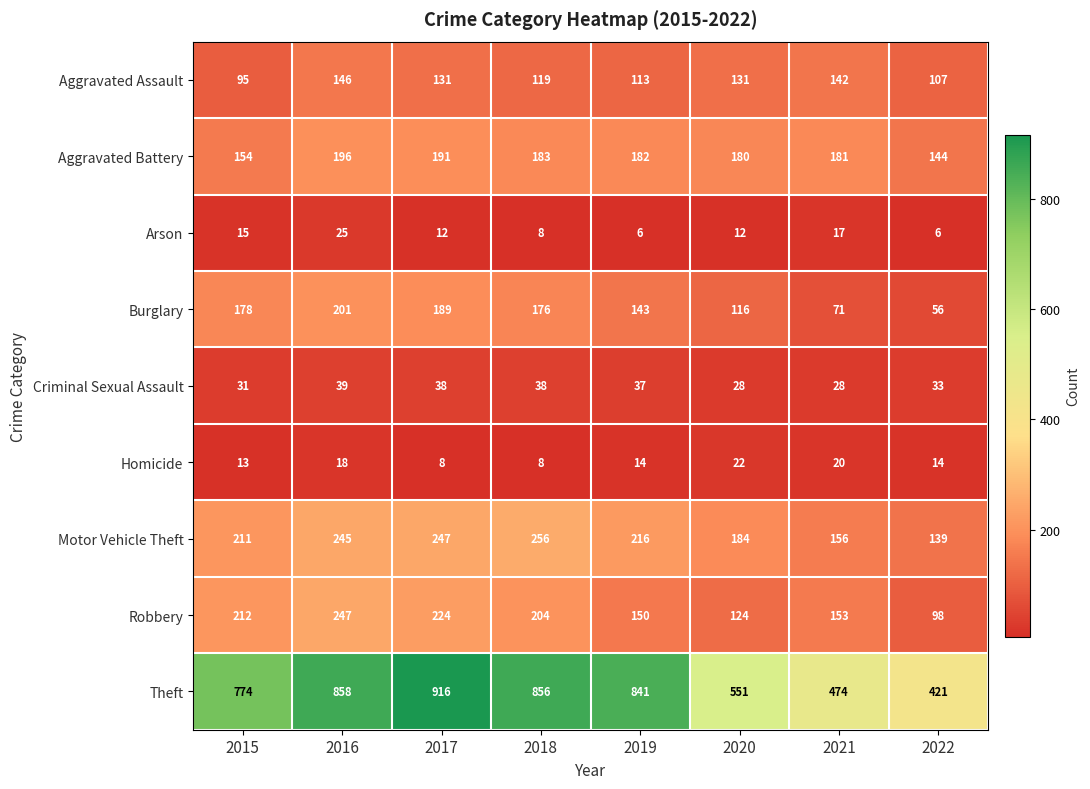

What is the total value across all series at 2020?

1348